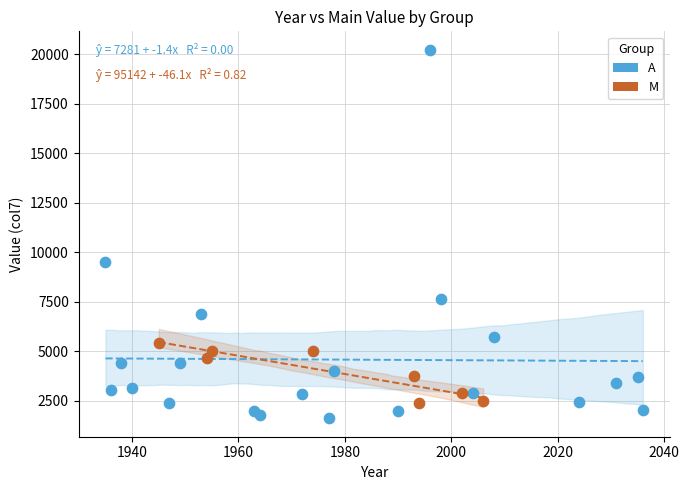

Which series has the widest spread of Y values?

A